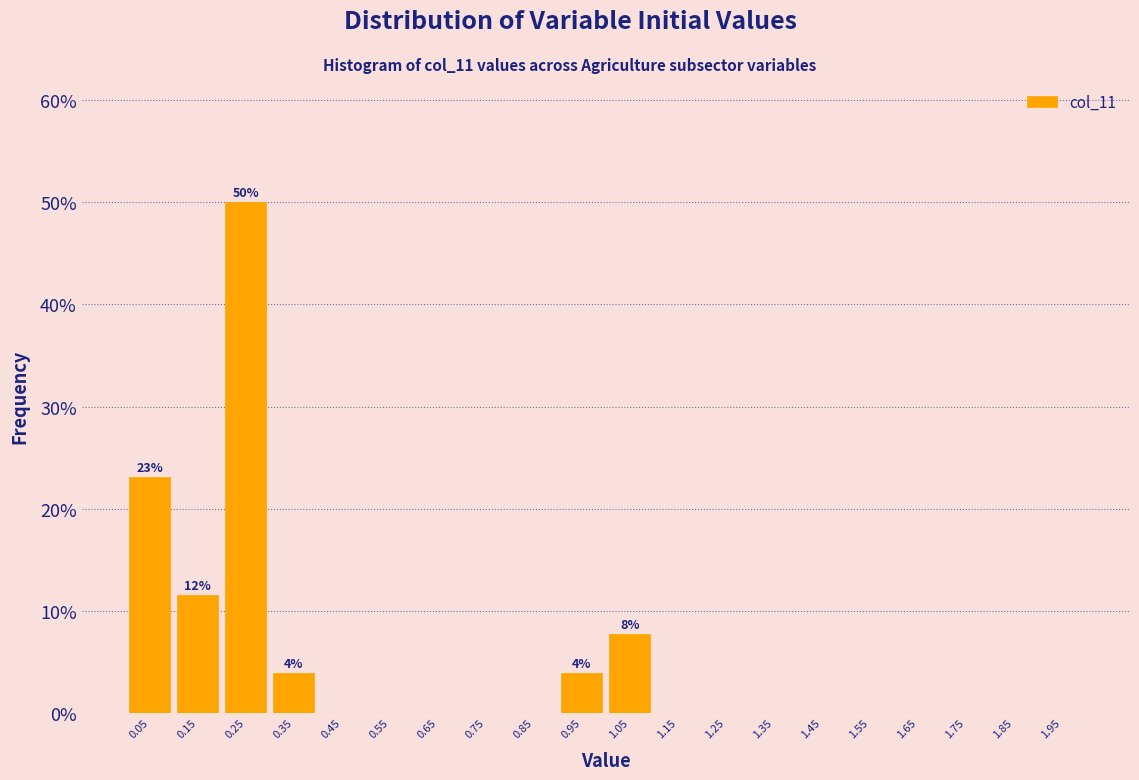

Which range on the x-axis has the tallest bar?

0.2 to 0.3